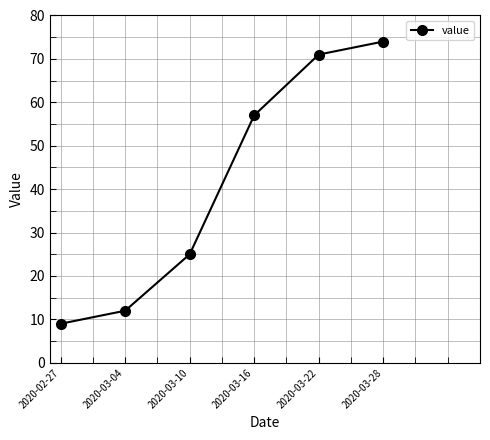

Which category has the lowest value across all series?

2020-02-27